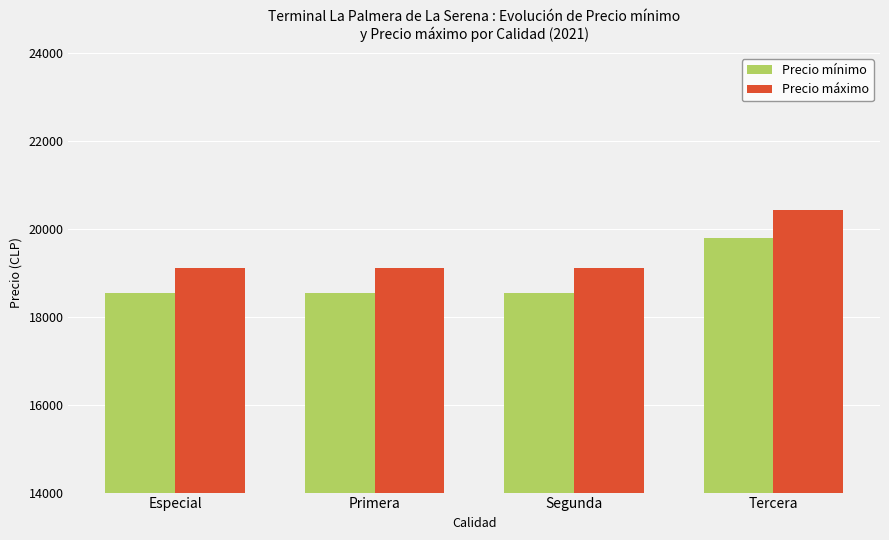

What is the sum of the Precio máximo values at Especial and Primera?

38230